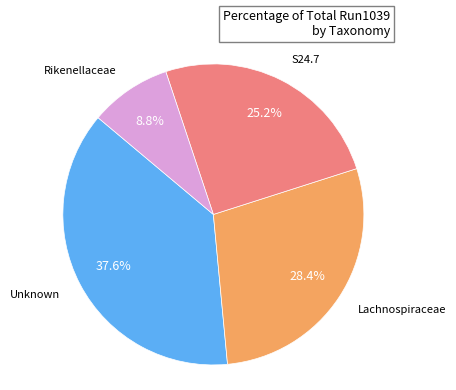

The Unknown slice represents 24% of the pie. True or false?

False